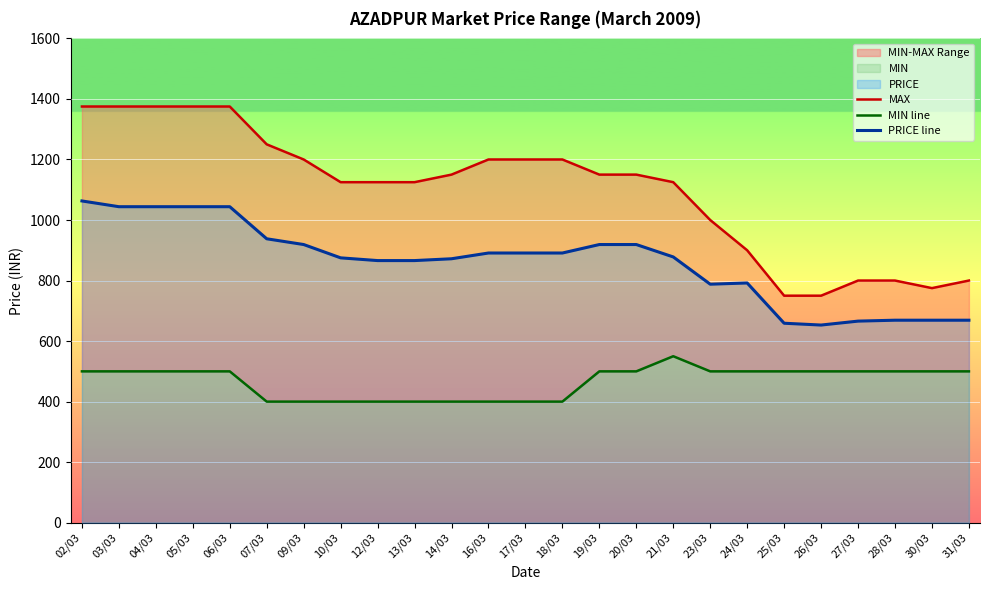

At which category is the sum across all series the highest?

02/03